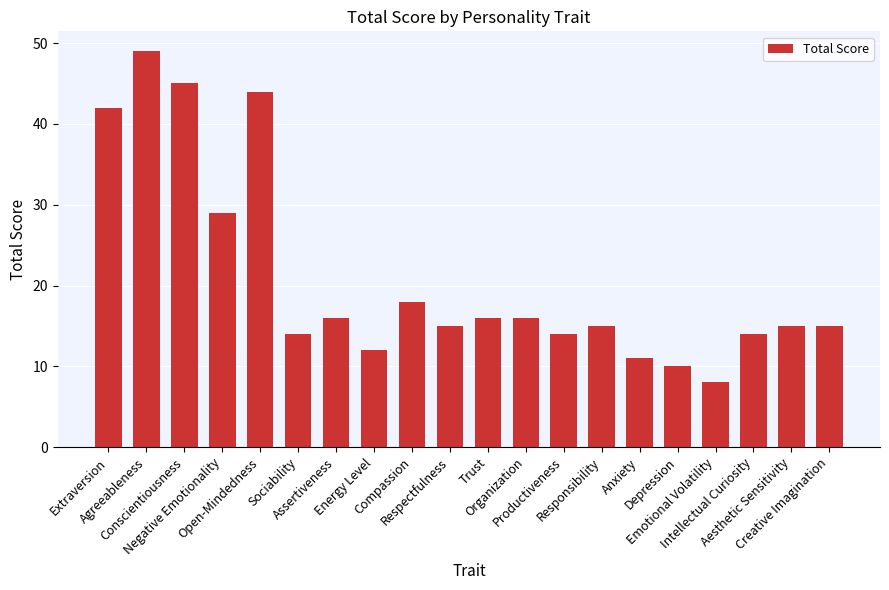

How many bars are there in total?

20